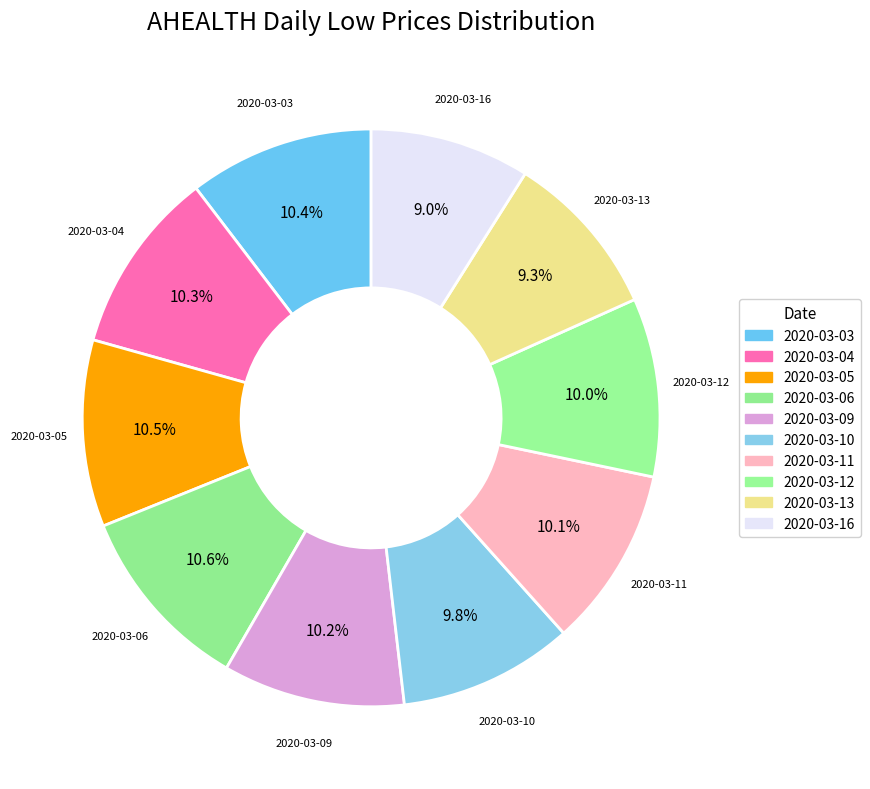

How many segments does this pie chart have?

10